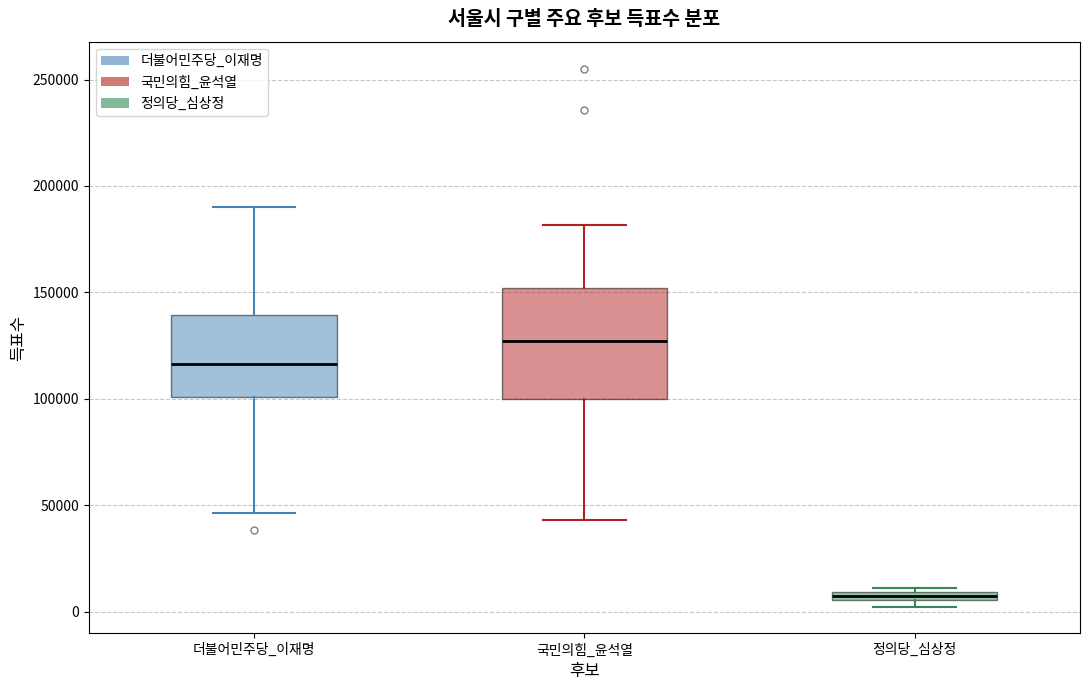

Which box has the lowest median line?

정의당_심상정